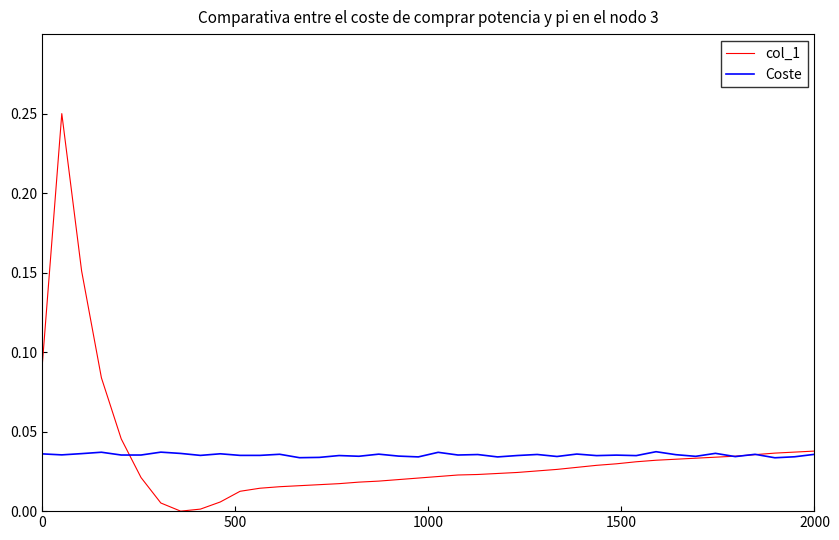

List the series in order of their peak value, highest first.

col_1, Coste